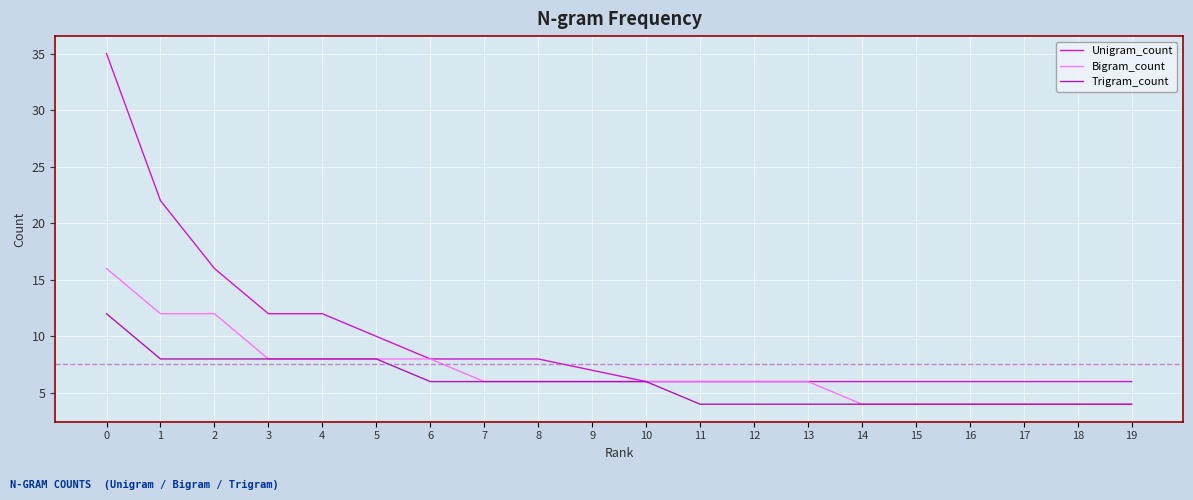

Rank the series by their average value, from highest to lowest.

Unigram_count, Bigram_count, Trigram_count